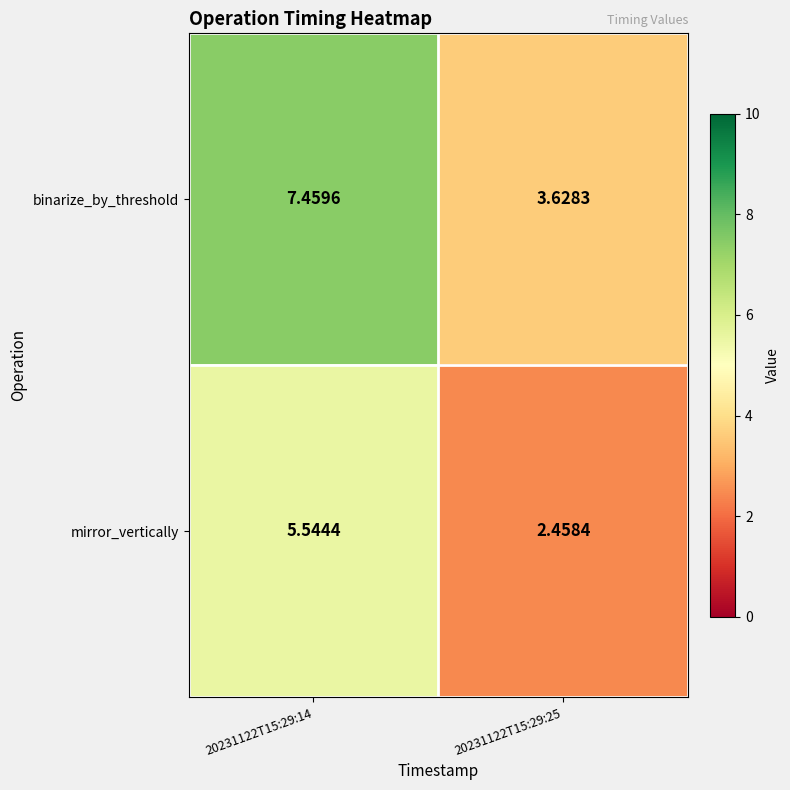

Which series has the largest total across all categories?

binarize_by_threshold